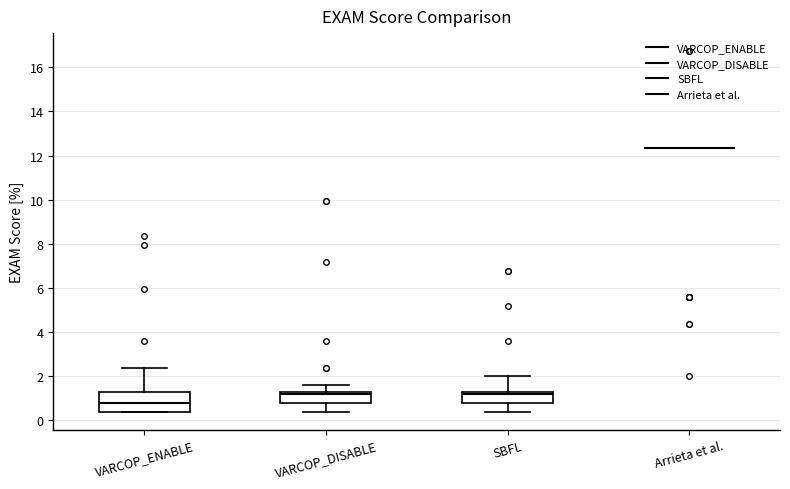

Reading left to right, read every box against the y-axis: the position of its median line, the range the box covers, and the ends of its whiskers. The values are not printed on the chart, so give them approximately, as read against the axis.

VARCOP_ENABLE: median 0.8, box 0.4 to 1.2, whiskers 0.4 to 2.4
VARCOP_DISABLE: median 1.2 (just below the box's upper edge), box 0.8 to 1.2, whiskers 0.4 to 1.6
SBFL: median 1.2 (just below the box's upper edge), box 0.8 to 1.2, whiskers 0.4 to 2.0
Arrieta et al.: box collapsed to a line at 12.4, whiskers 12.4 to 12.4